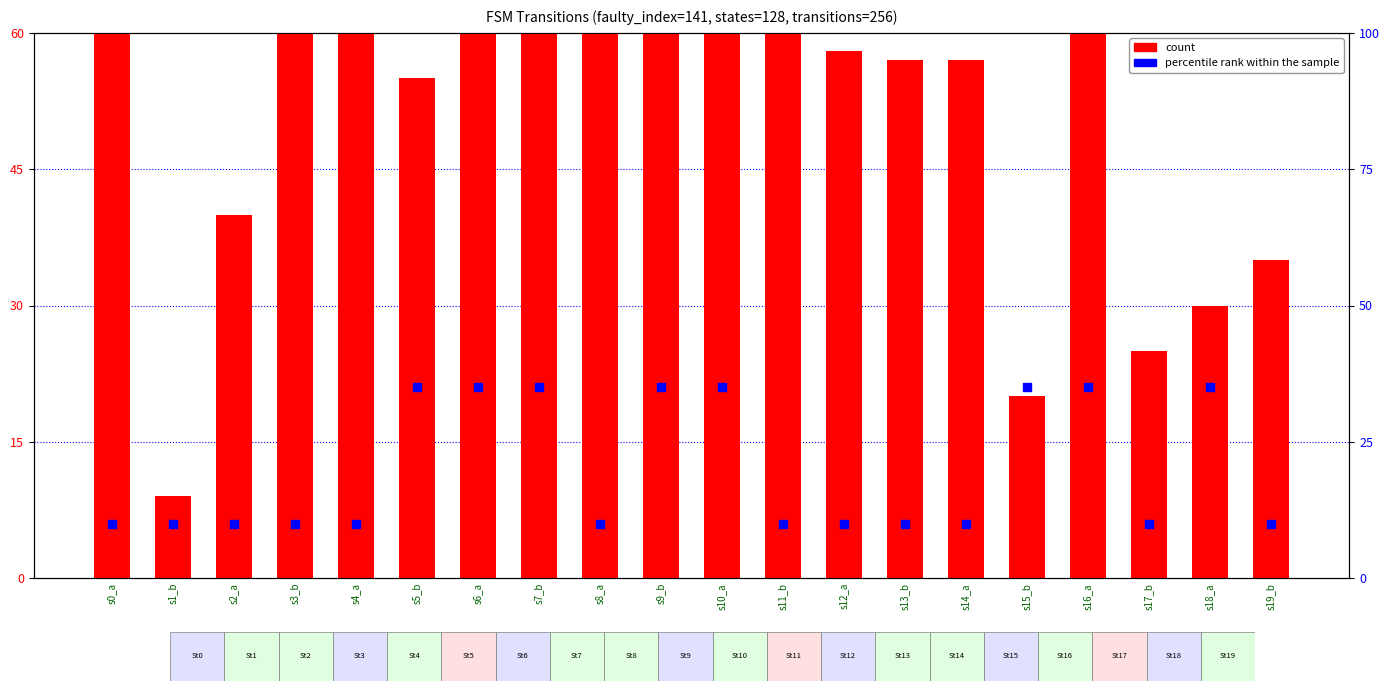

At how many categories does at least one series exceed 63?

10